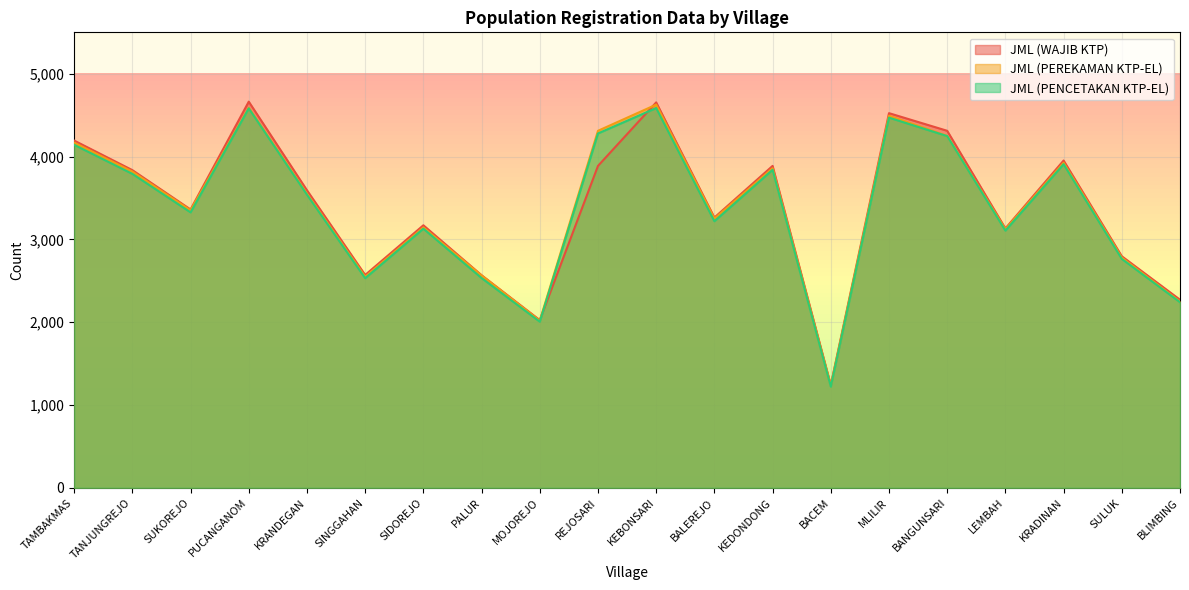

How many values in the JML (PEREKAMAN KTP-EL) series are below 3552?

10